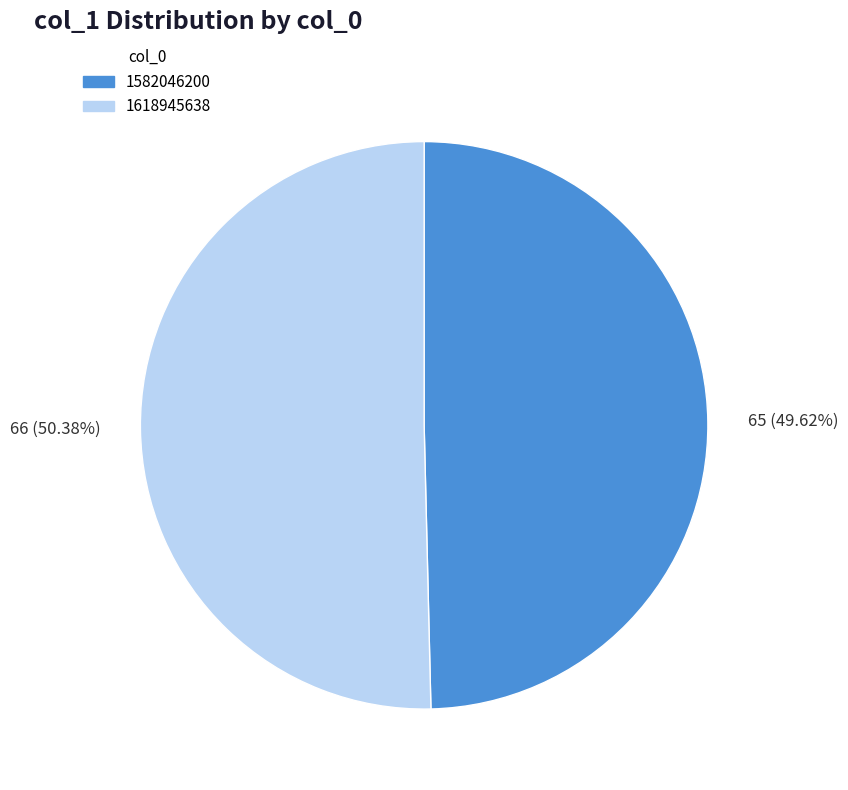

Is there any slice that represents more than half of the pie?

Yes